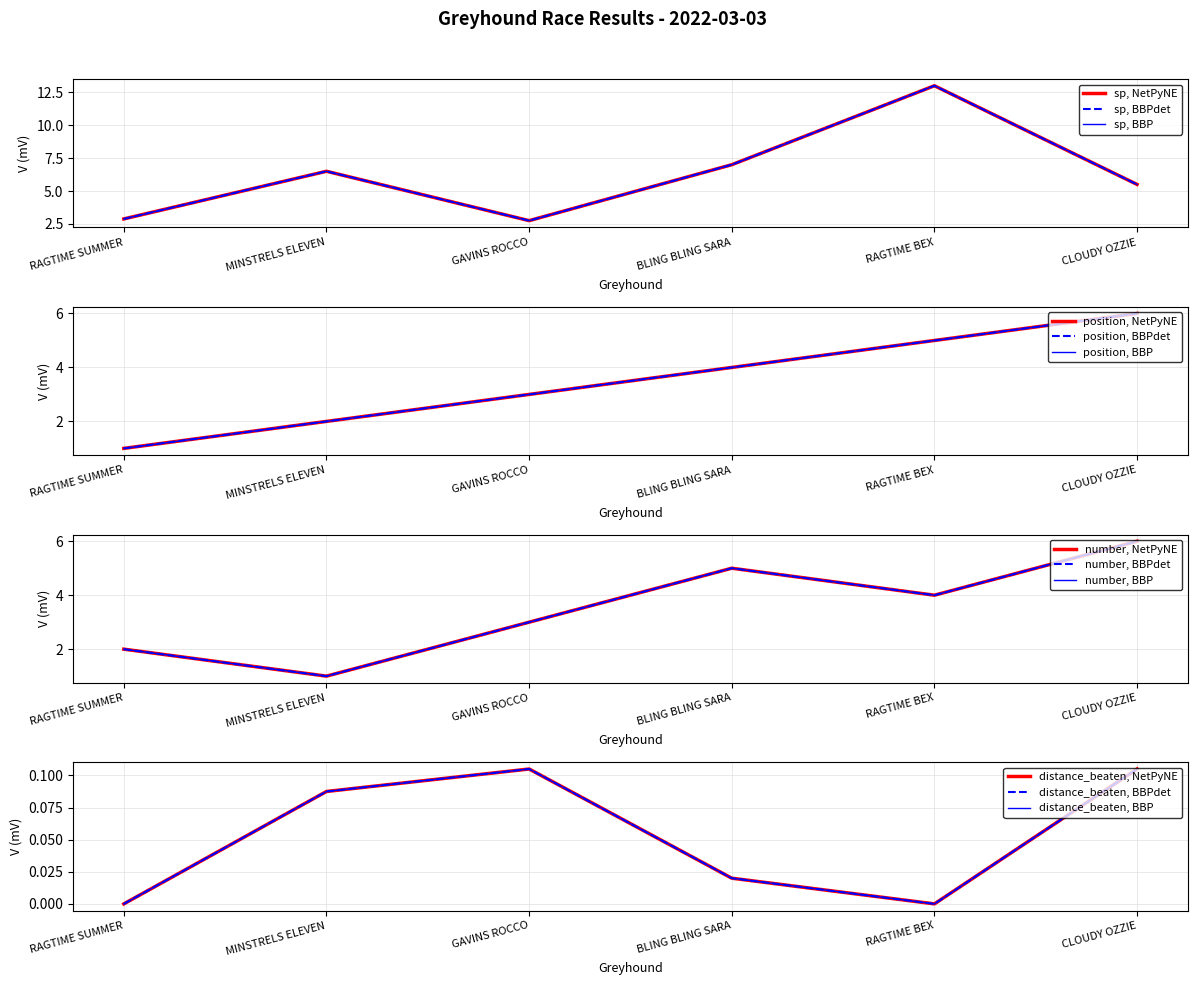

Read the position value at RAGTIME SUMMER.

1.0